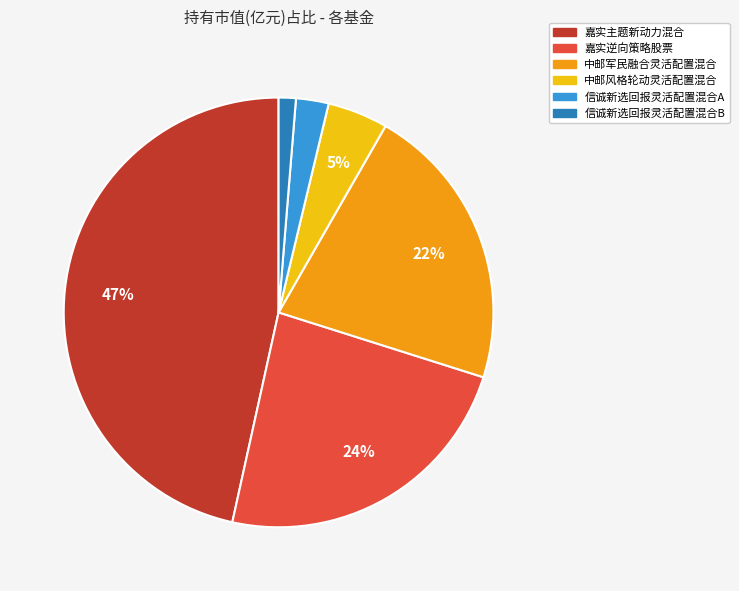

Do 中邮风格轮动灵活配置混合 and 信诚新选回报灵活配置混合B together represent more than half of the pie?

No